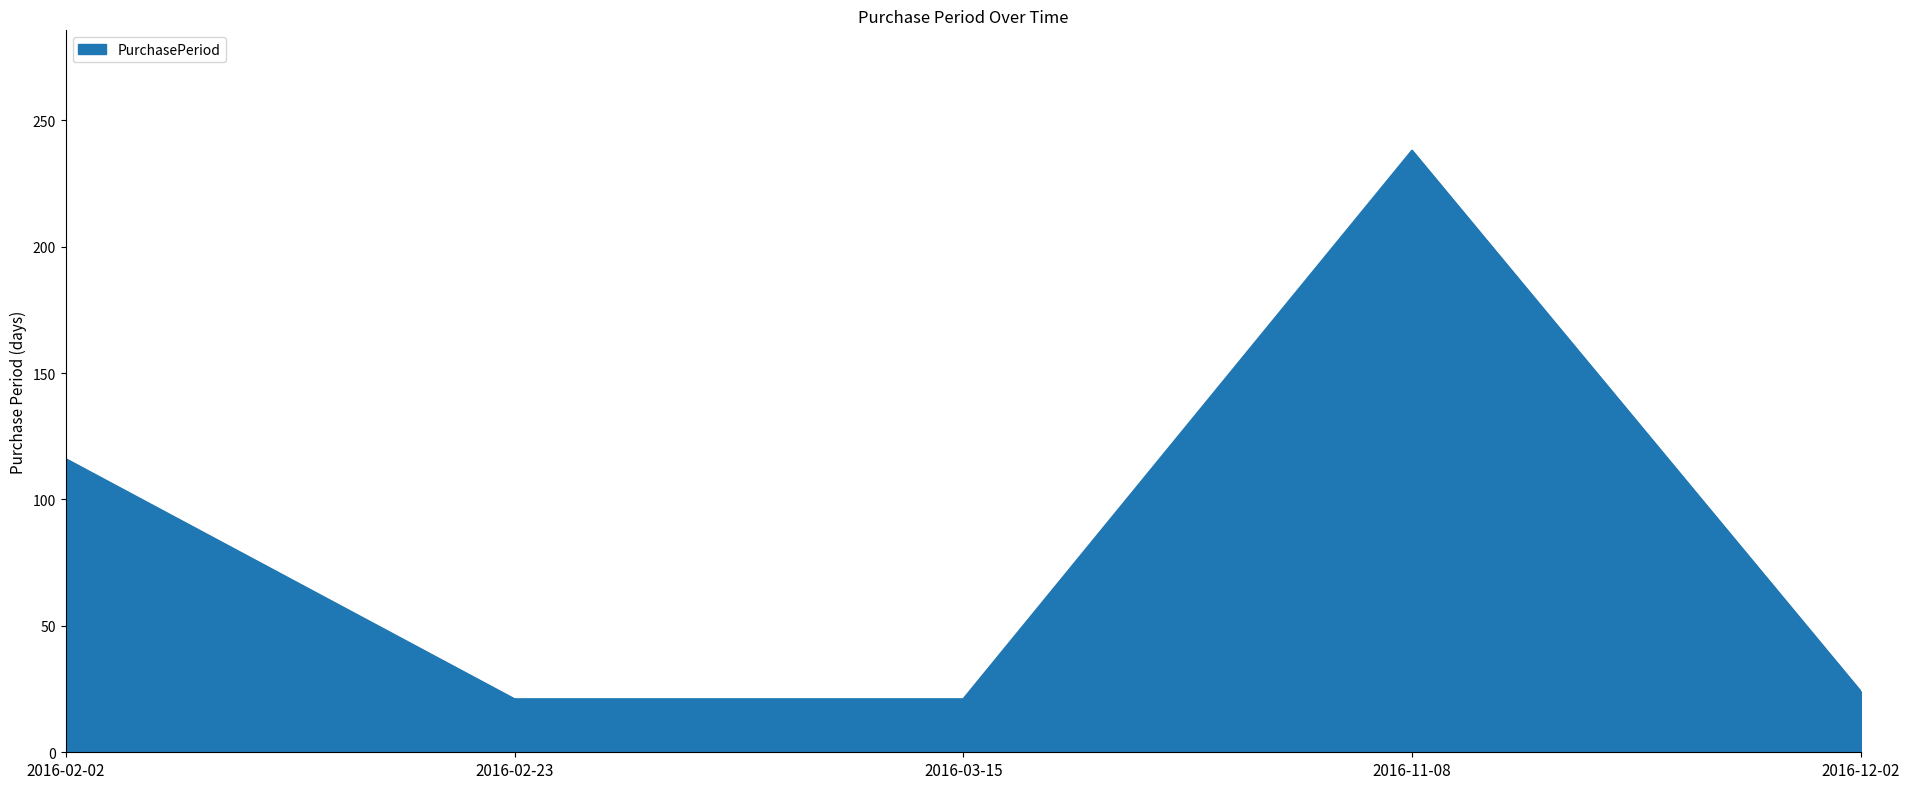

What is the ratio of the value at 2016-02-02 to the value at 2016-12-02?

4.8